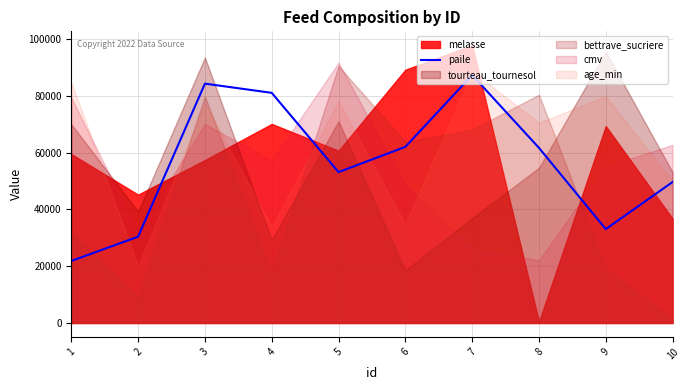

Count the number of values greater than 61703.

4